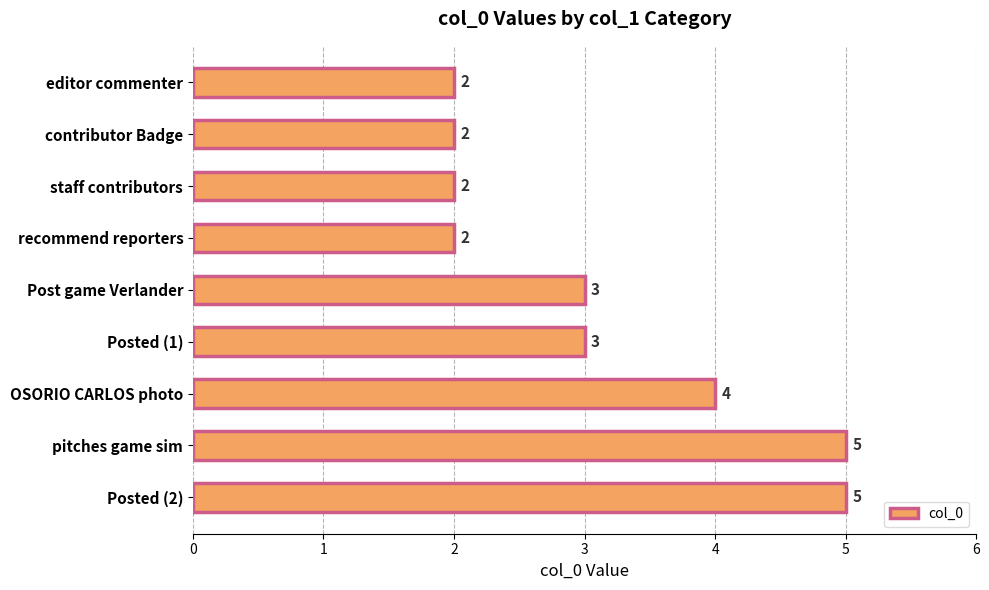

What is the difference between the second highest and second lowest values?

3